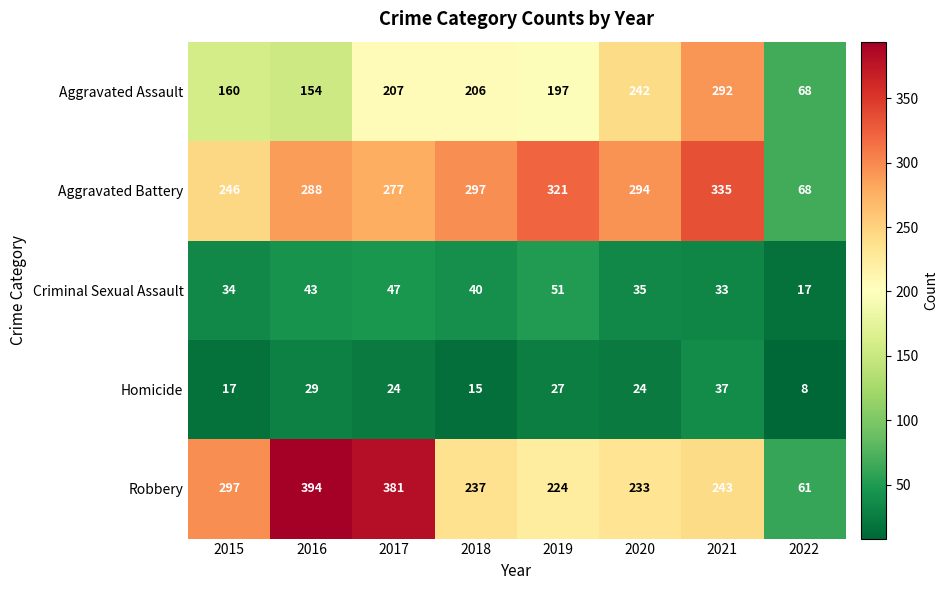

What is the average value of the Robbery series?

259